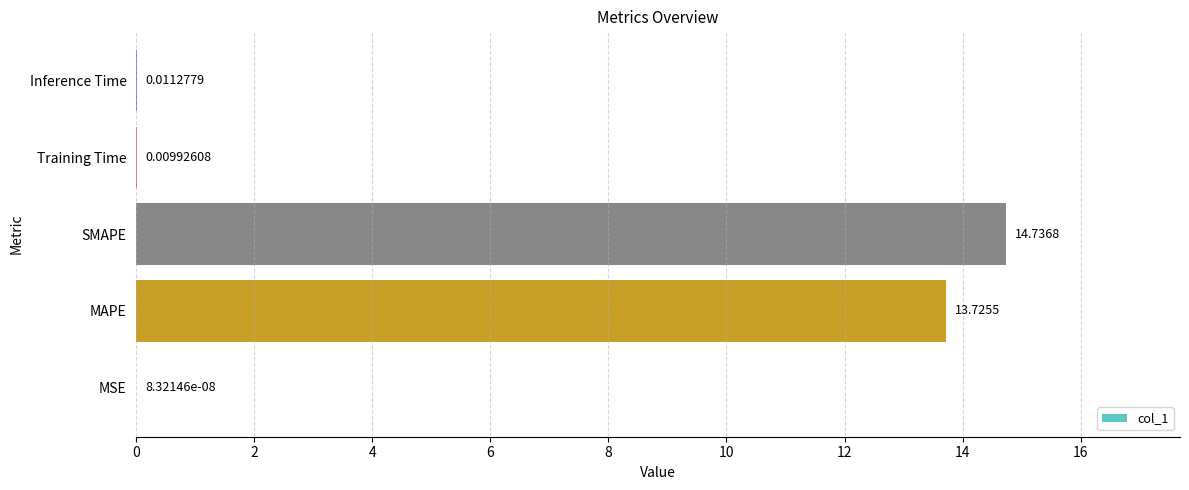

What is the change in value from MSE to SMAPE?

+14.7